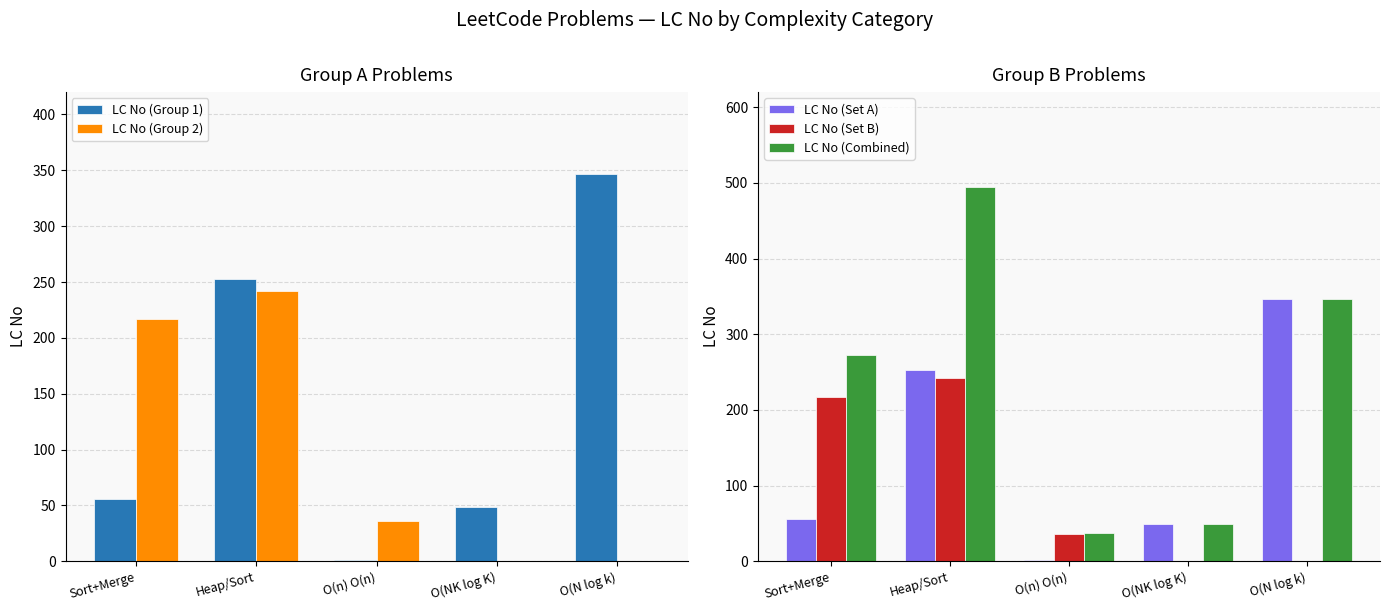

What is the value of the LC No (Combined) bar at the 4th from the left?

49